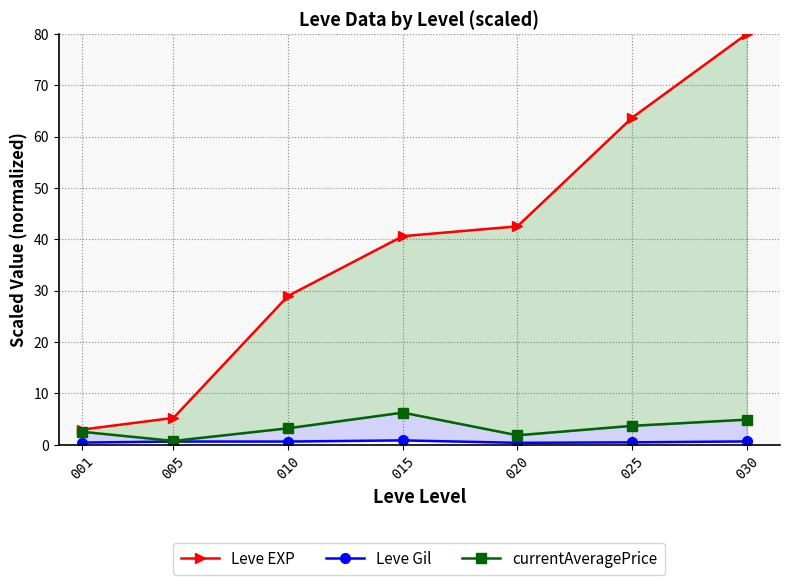

True or false: Leve Gil and Leve EXP cross at least once.

False